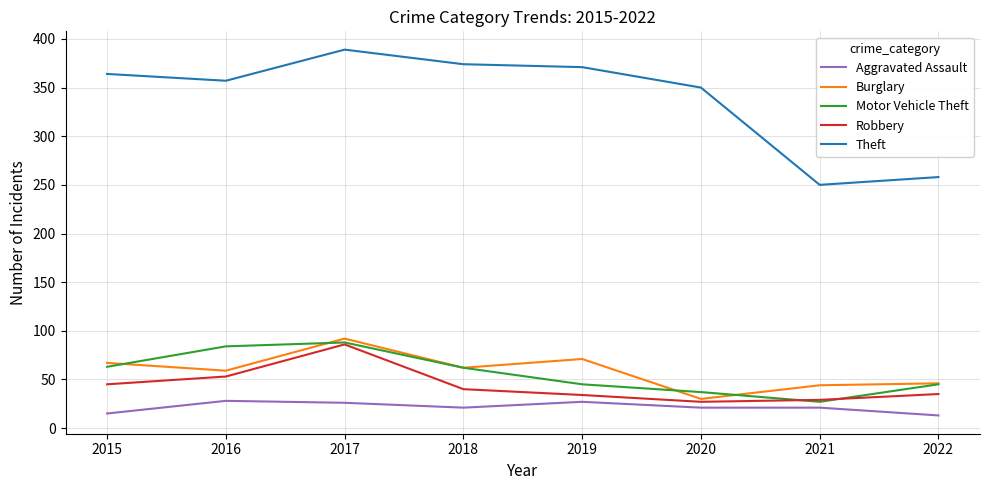

At which label does Burglary first exceed 62?

2015